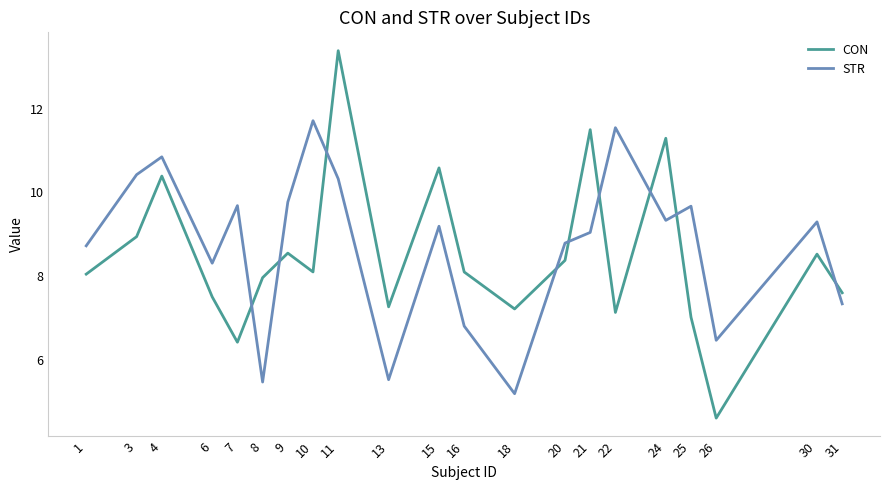

What is the spread (max minus min) of values at 10?

3.6